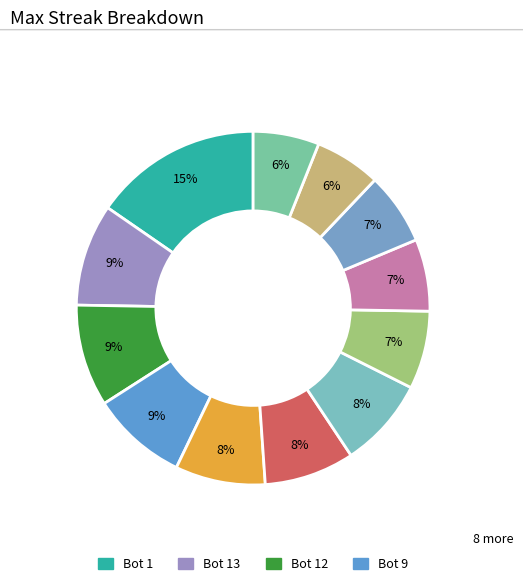

Is there any slice that represents more than half of the pie?

No